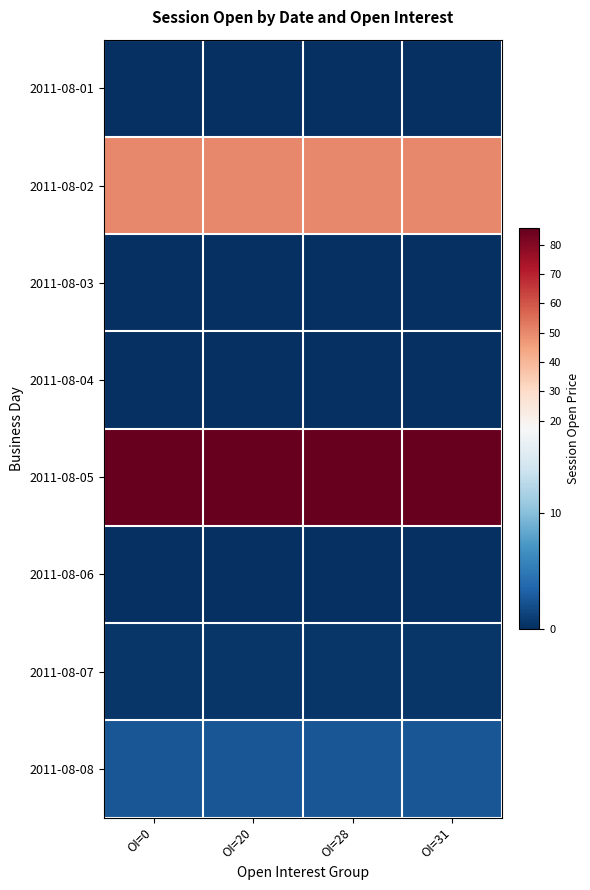

At how many categories does at least one series exceed 39?

4